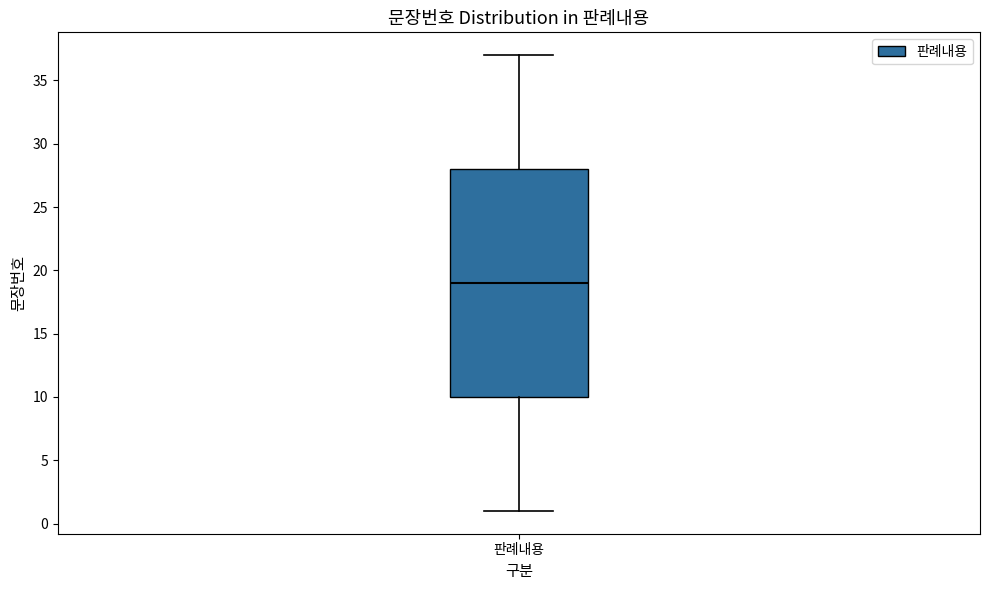

Where does the lower whisker of the box for 판례내용 end on the y-axis? The values are not printed on the chart, so give them approximately, as read against the axis.

1